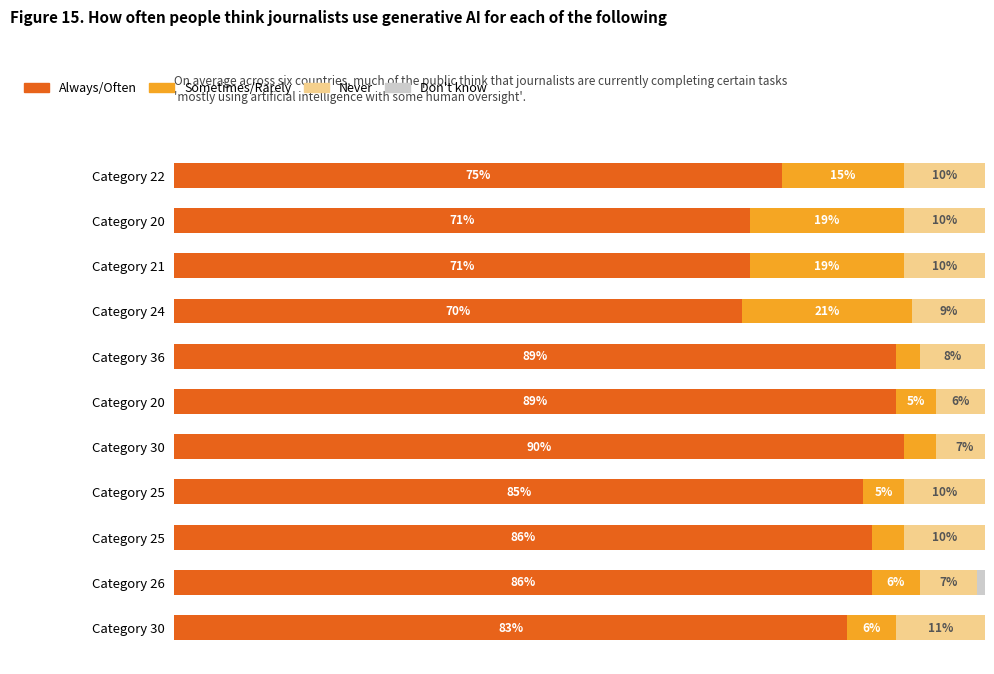

Is it true that Never equals 8 at Category 36?

True